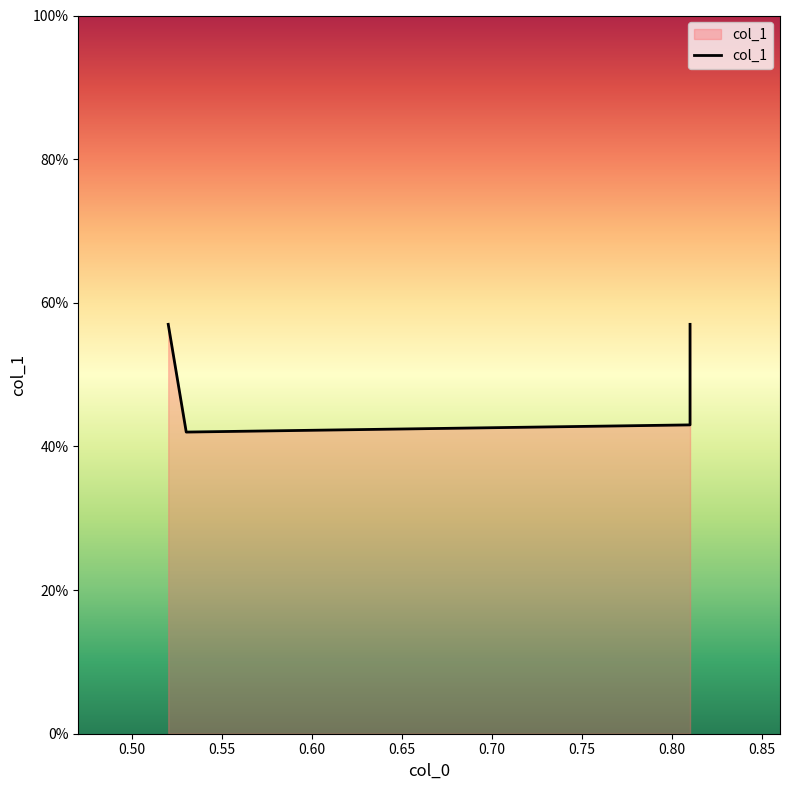

Between 0.81 and 0.81, which is larger?

0.81